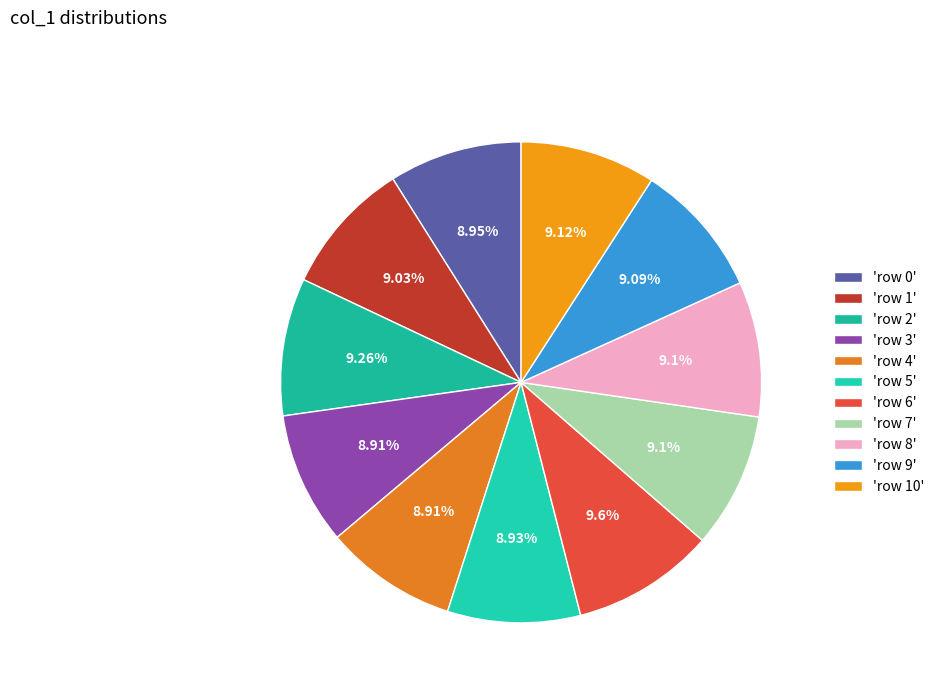

What is the smallest slice in the pie chart?

row 4